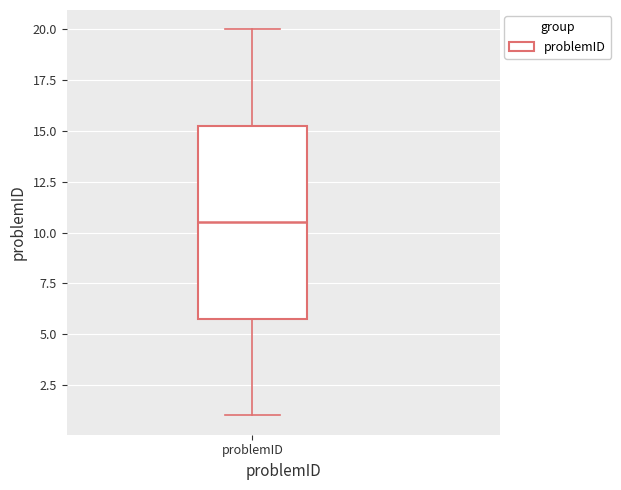

Read this box plot against the y-axis: the position of the median line, the range covered by the box, and the ends of both whiskers. The values are not printed on the chart, so give them approximately, as read against the axis.

median 10.5, box 6.0 to 15.5, whiskers 1.0 to 20.0